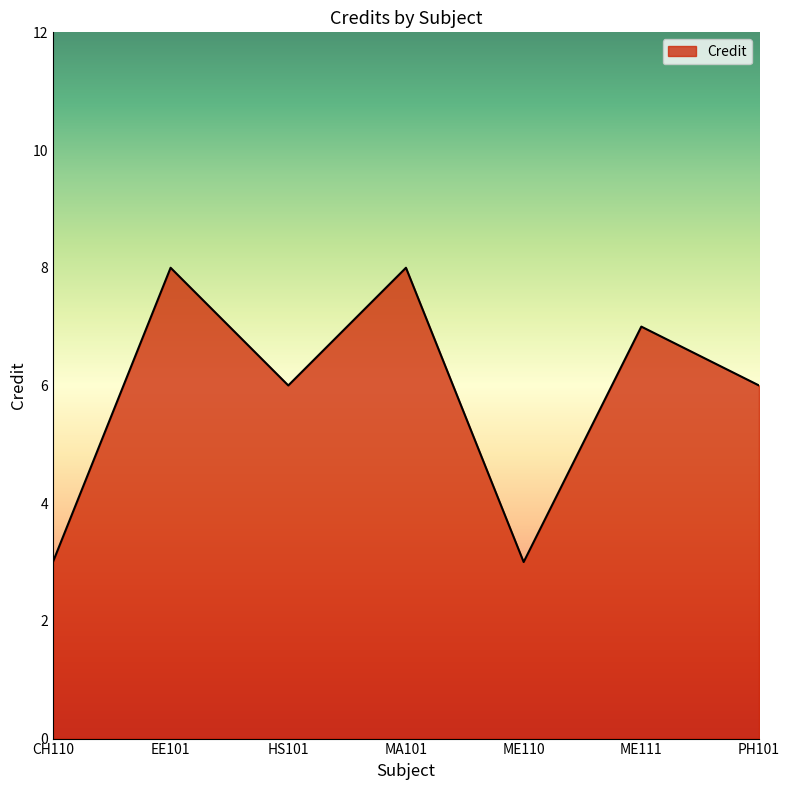

True or false: the data shows 8 at EE101.

True